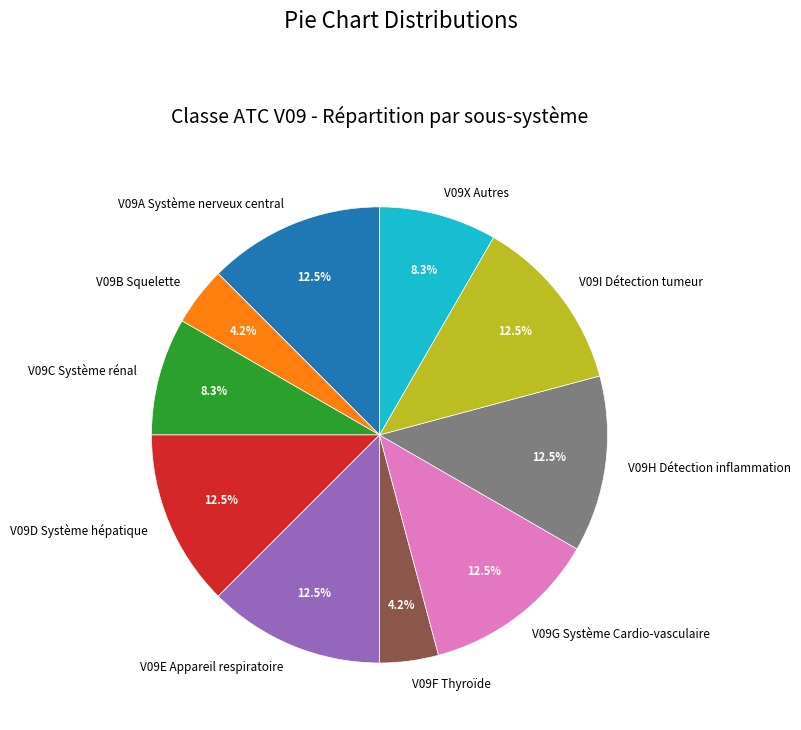

How many slices are in this pie chart?

10